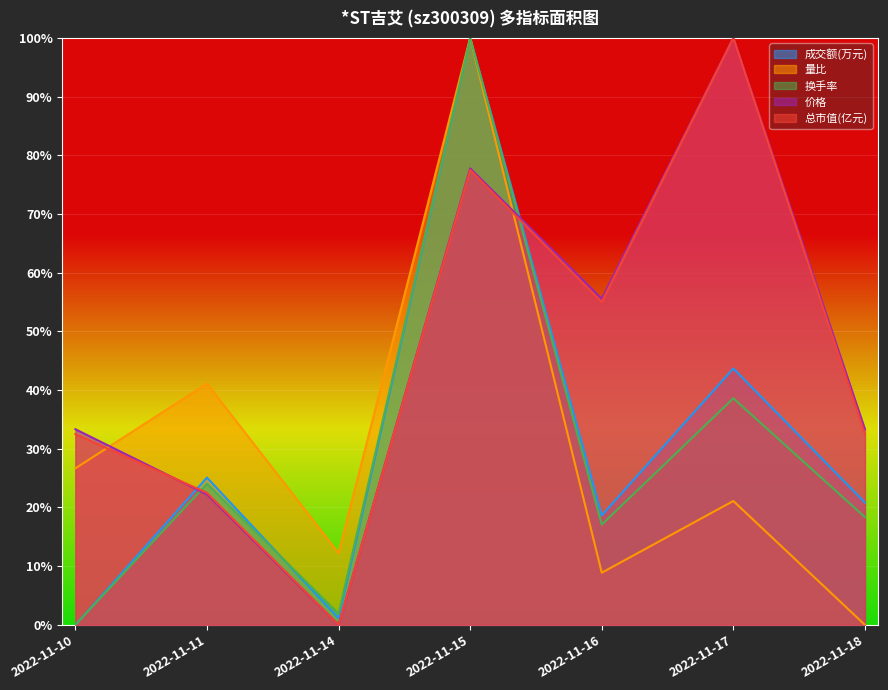

Which series ends up on top after the final intersection of 量比 and 价格?

价格